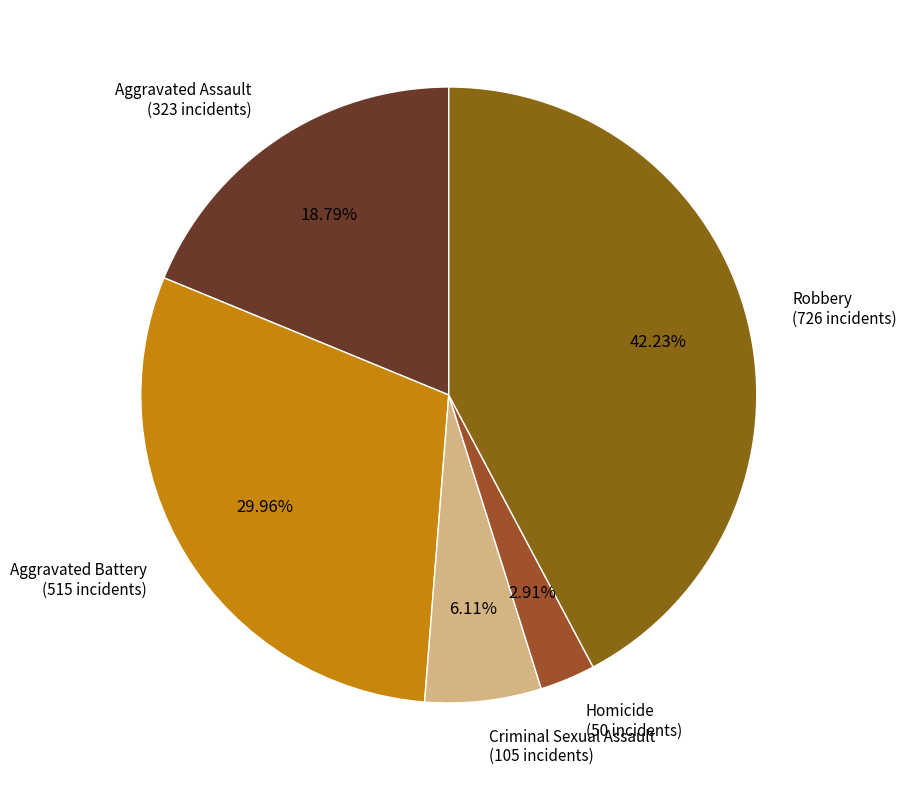

How many slices are in this pie chart?

5